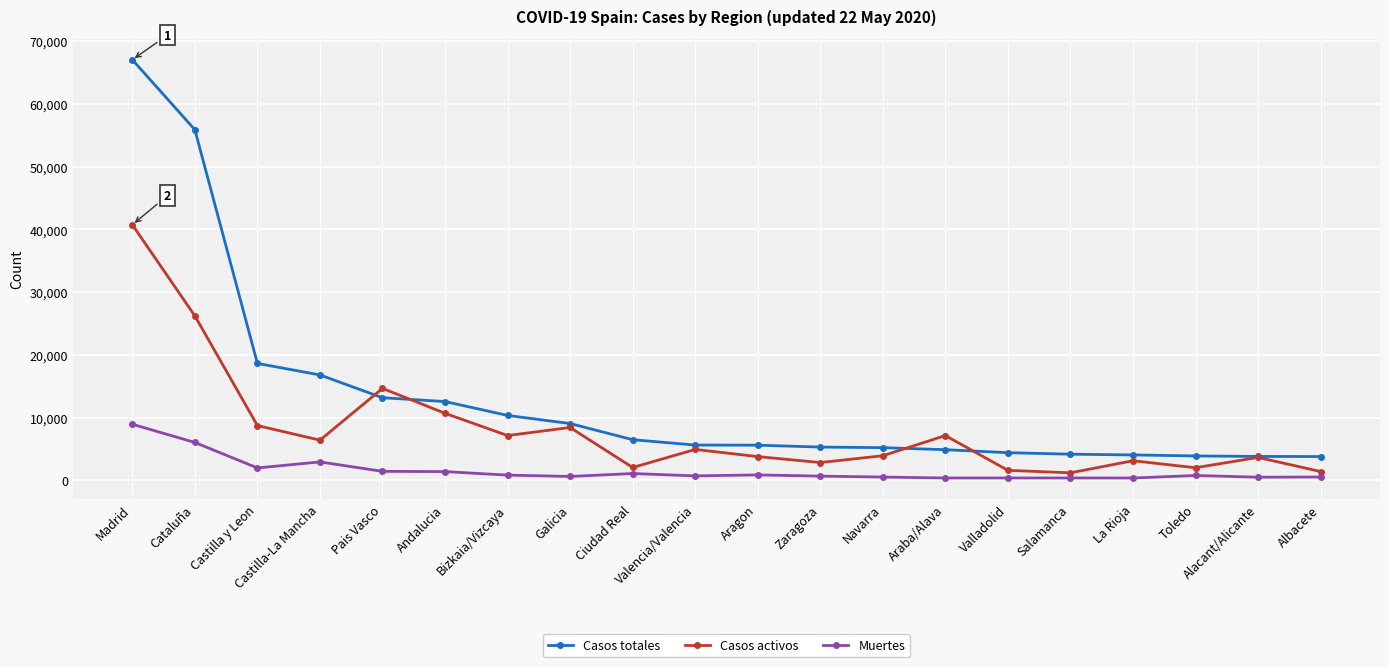

At which label does Muertes first exceed 756?

Madrid